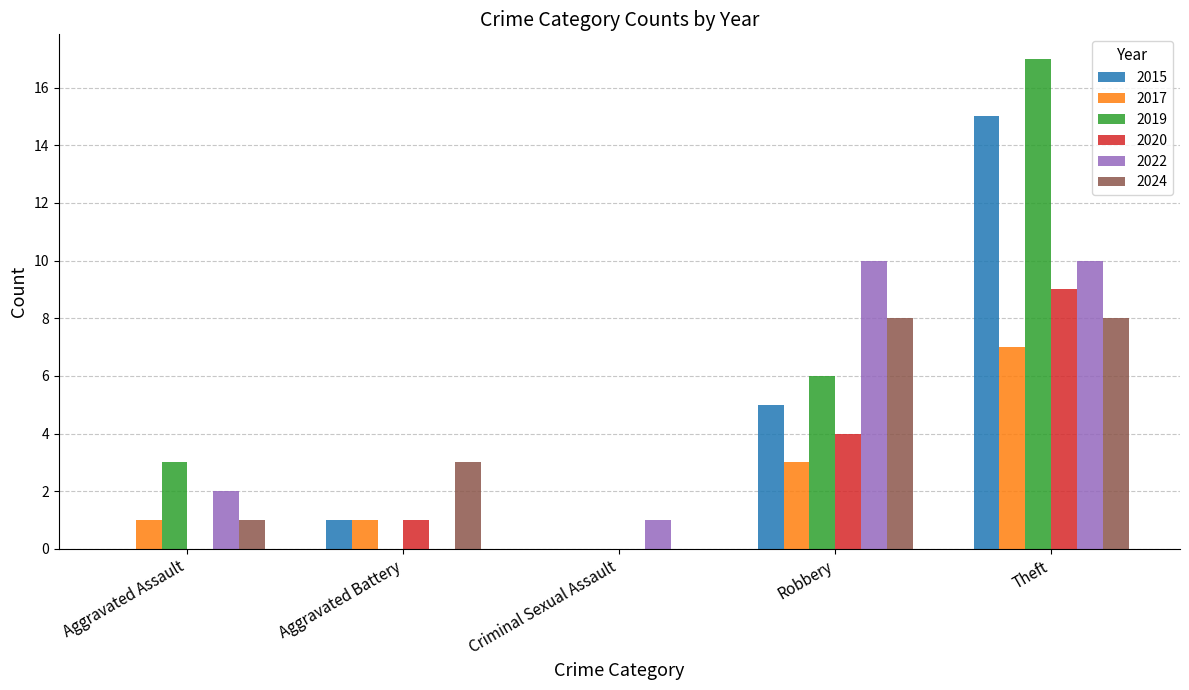

Which category has the highest value across all series?

Theft